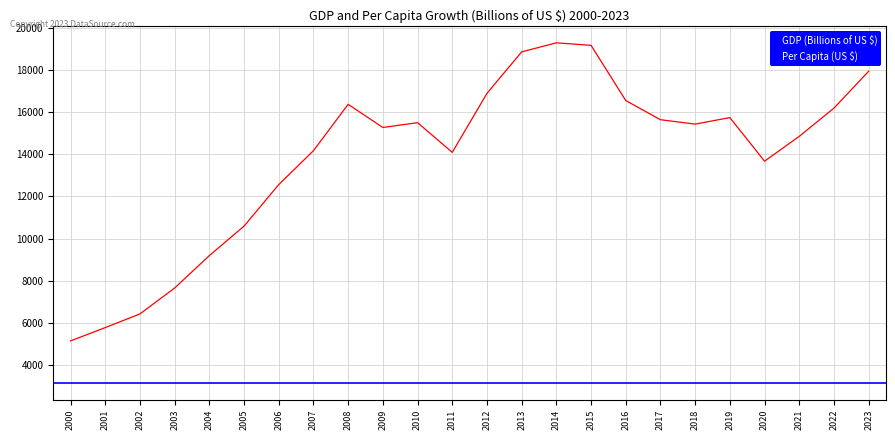

Which label corresponds to the smallest value in the chart?

2000